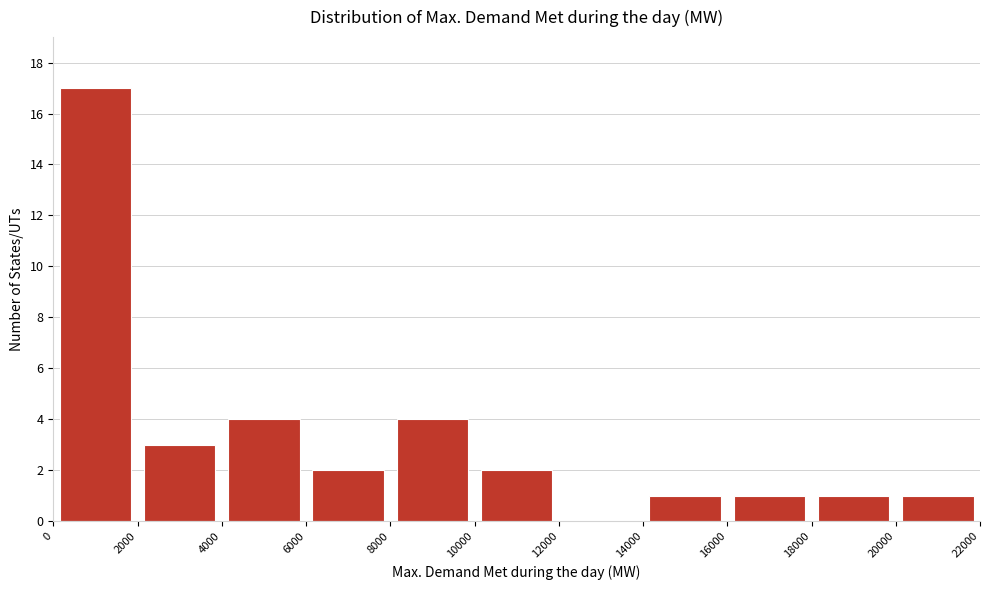

Reading left to right, transcribe this chart: for each bar, give the range it covers on the x-axis and its height. The values are not printed on the chart, so give them approximately, as read against the axis.

0 to 2000: 17
2000 to 4000: 3
4000 to 6000: 4
6000 to 8000: 2
8000 to 10000: 4
10000 to 12000: 2
12000 to 14000: 0
14000 to 16000: 1
16000 to 18000: 1
18000 to 20000: 1
20000 to 22000: 1